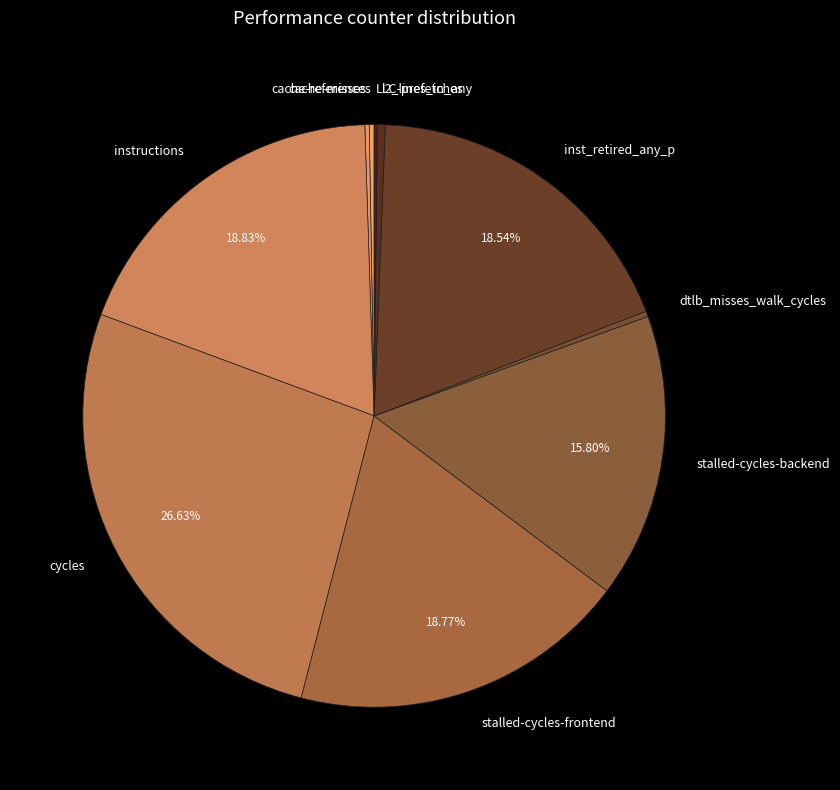

Does any single category account for the majority?

No